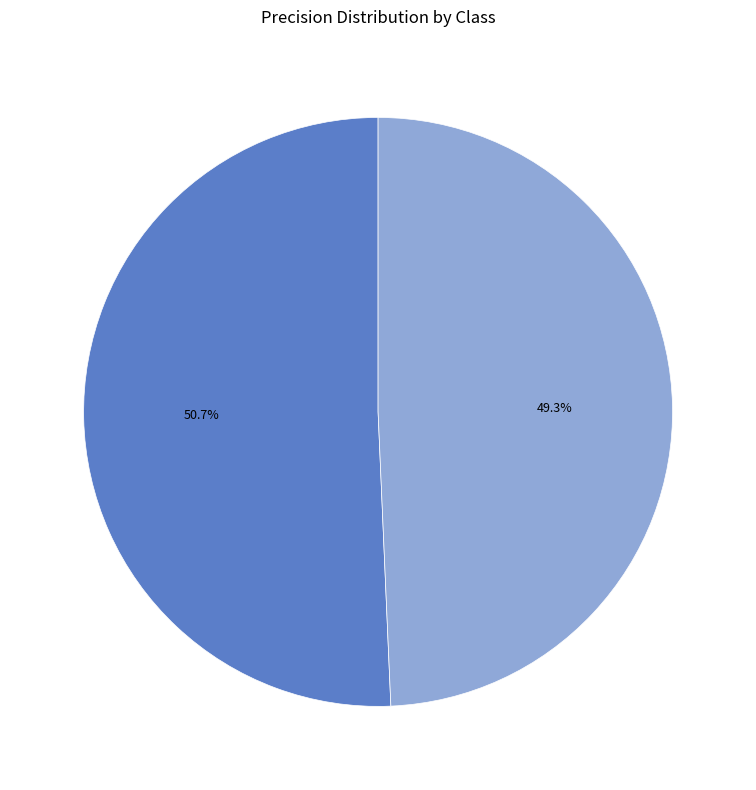

How many segments does this pie chart have?

2